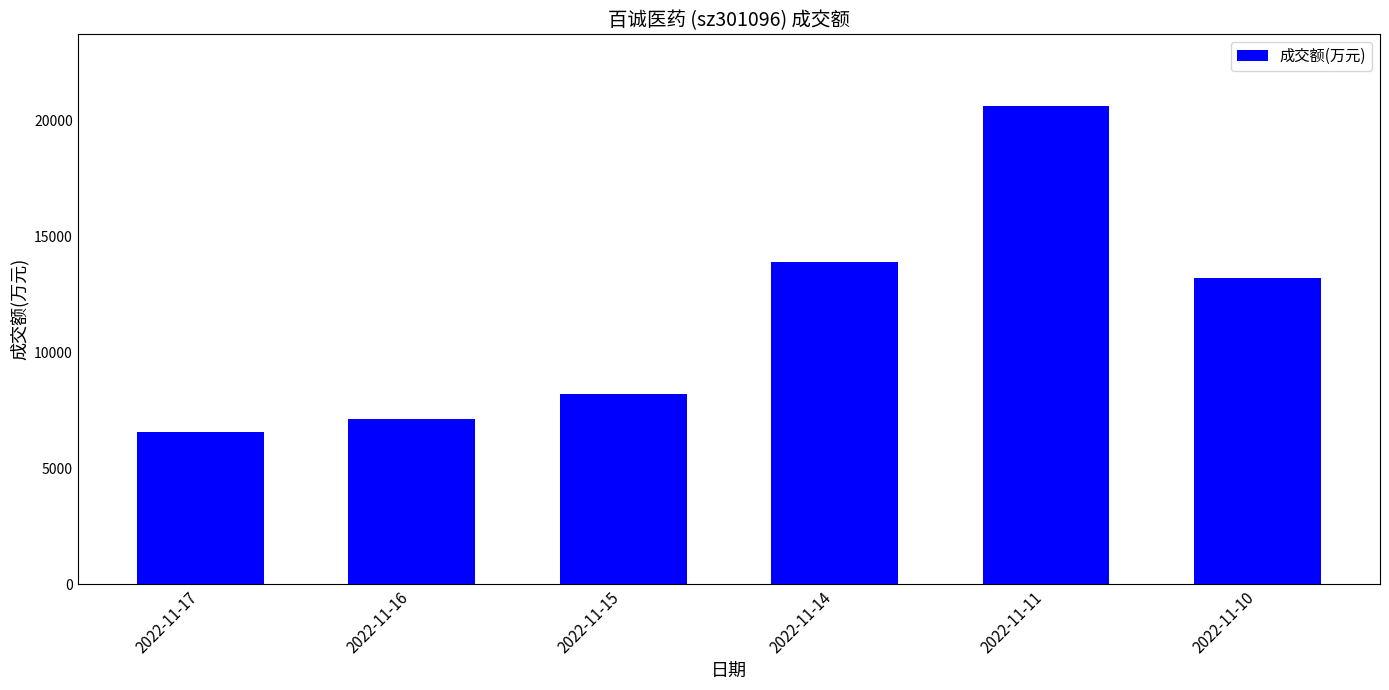

Is it true that the value at 2022-11-16 is 7127?

True